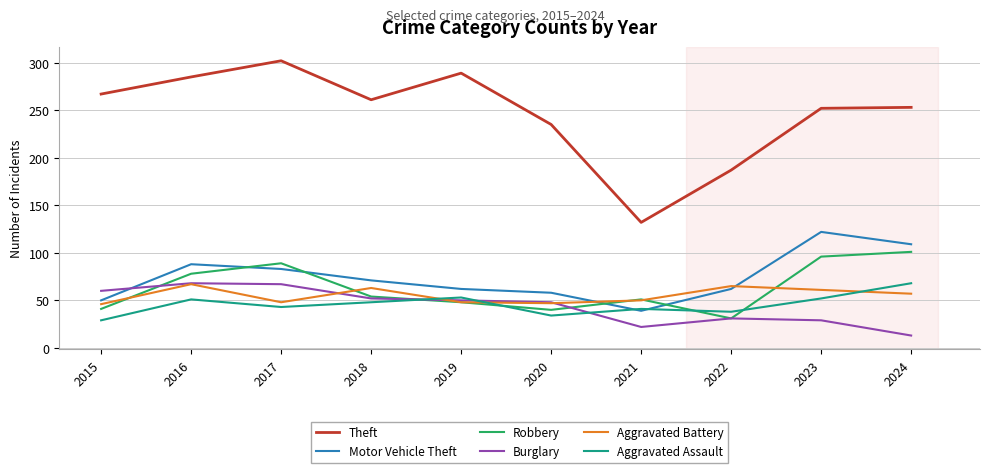

The Theft series shows 253 at 2024. True or false?

True